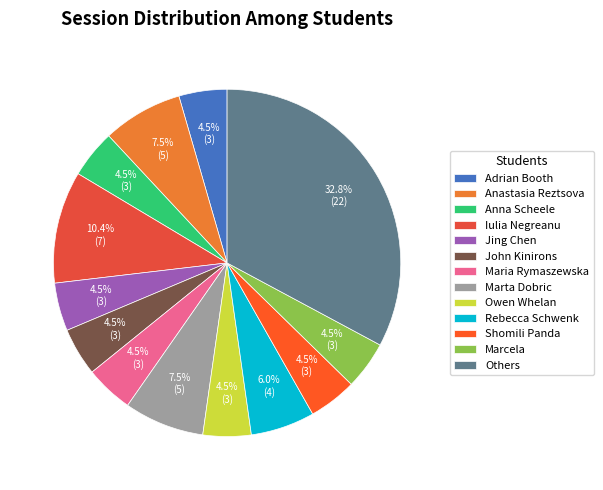

Is it true that John Kinirons is 11% of the pie?

False